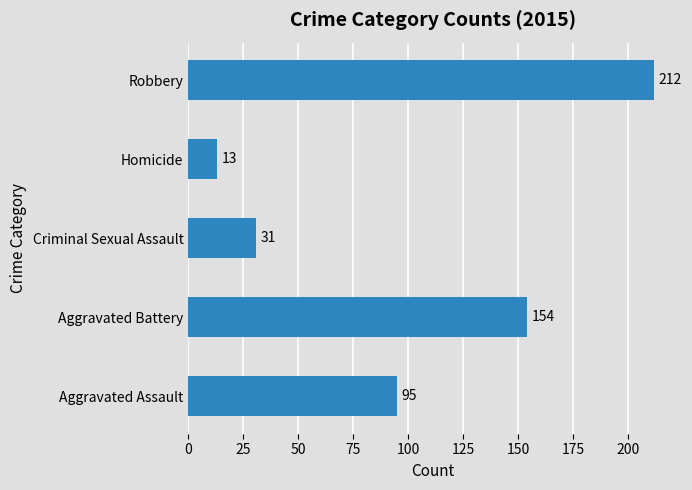

Reading bottom to top, list all the values displayed in this chart.

95	154	31	13	212